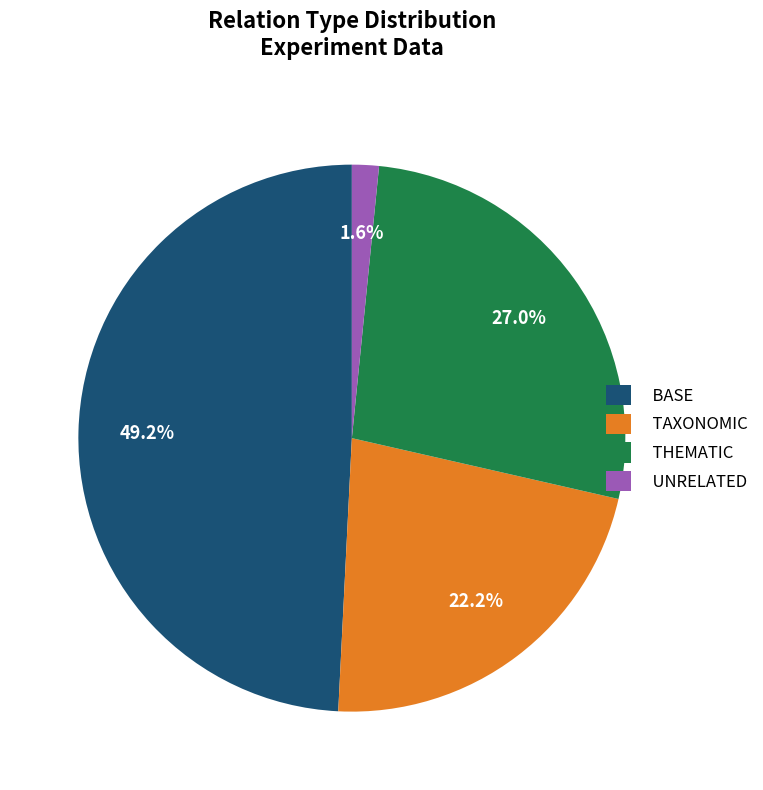

Count the number of slices in the pie.

4